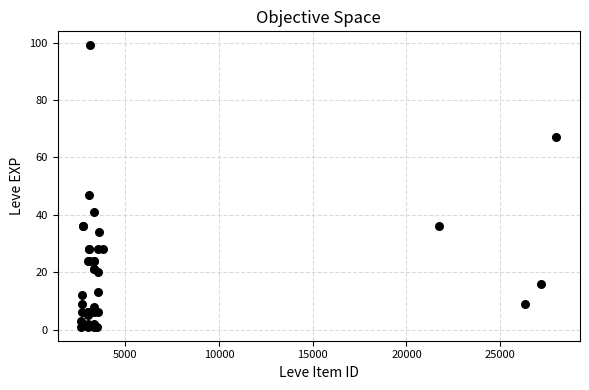

What Y value in the scatter plot is closest to 50?

47